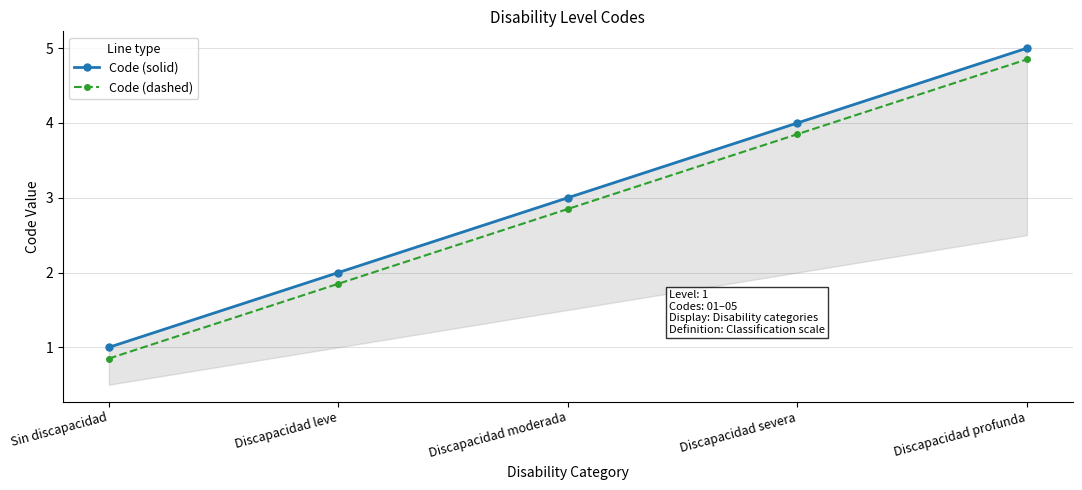

At which category is the sum across all series the highest?

Discapacidad profunda